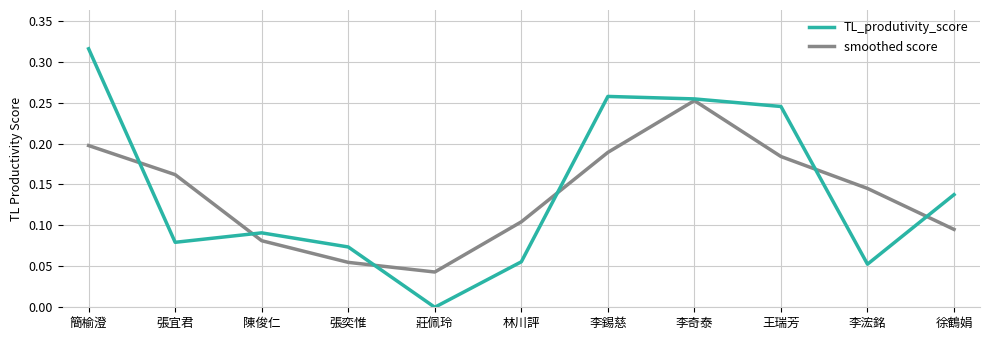

List the labels in order of TL_produtivity_score value, smallest first.

莊佩玲, 李浤銘, 林川評, 張奕惟, 張宜君, 陳俊仁, 徐鶴娟, 王瑞芳, 李奇泰, 李錫慈, 簡榆澄